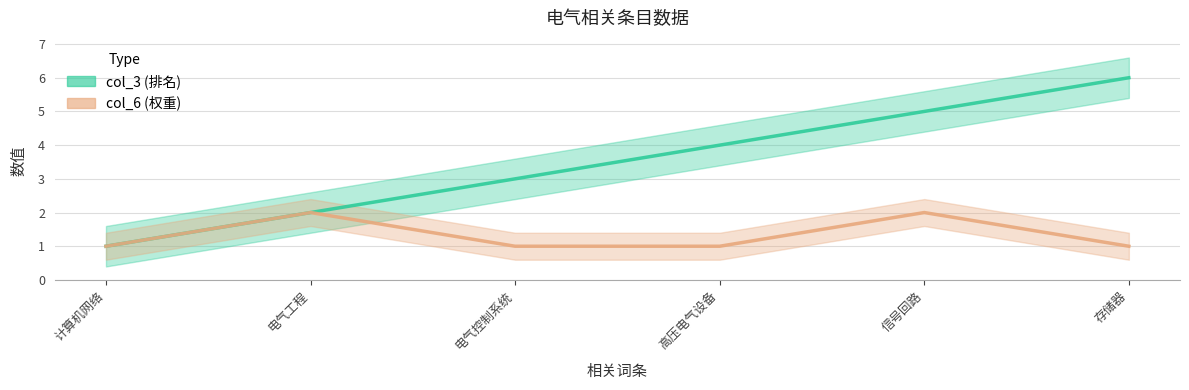

How many data points in col_6 are above 1?

2